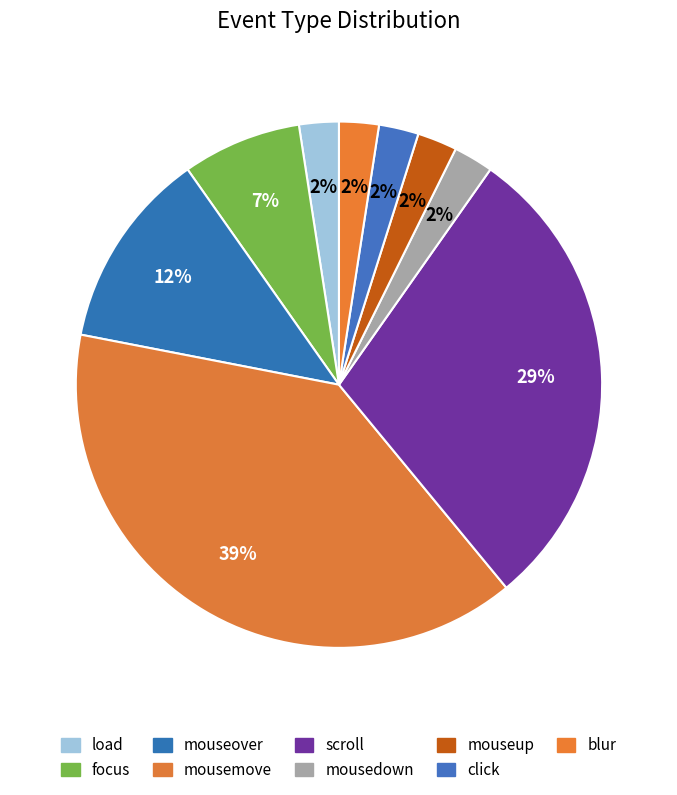

What percentage is NOT represented by focus?

92.7%